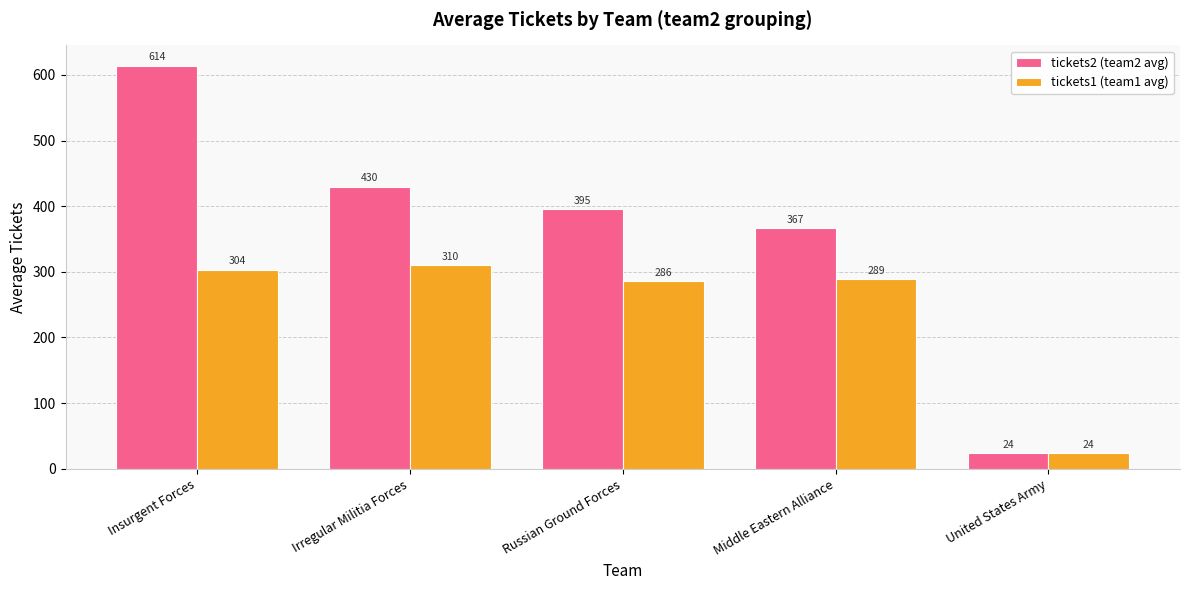

List the labels in order of tickets2 (team2 avg) value, smallest first.

United States Army, Middle Eastern Alliance, Russian Ground Forces, Irregular Militia Forces, Insurgent Forces